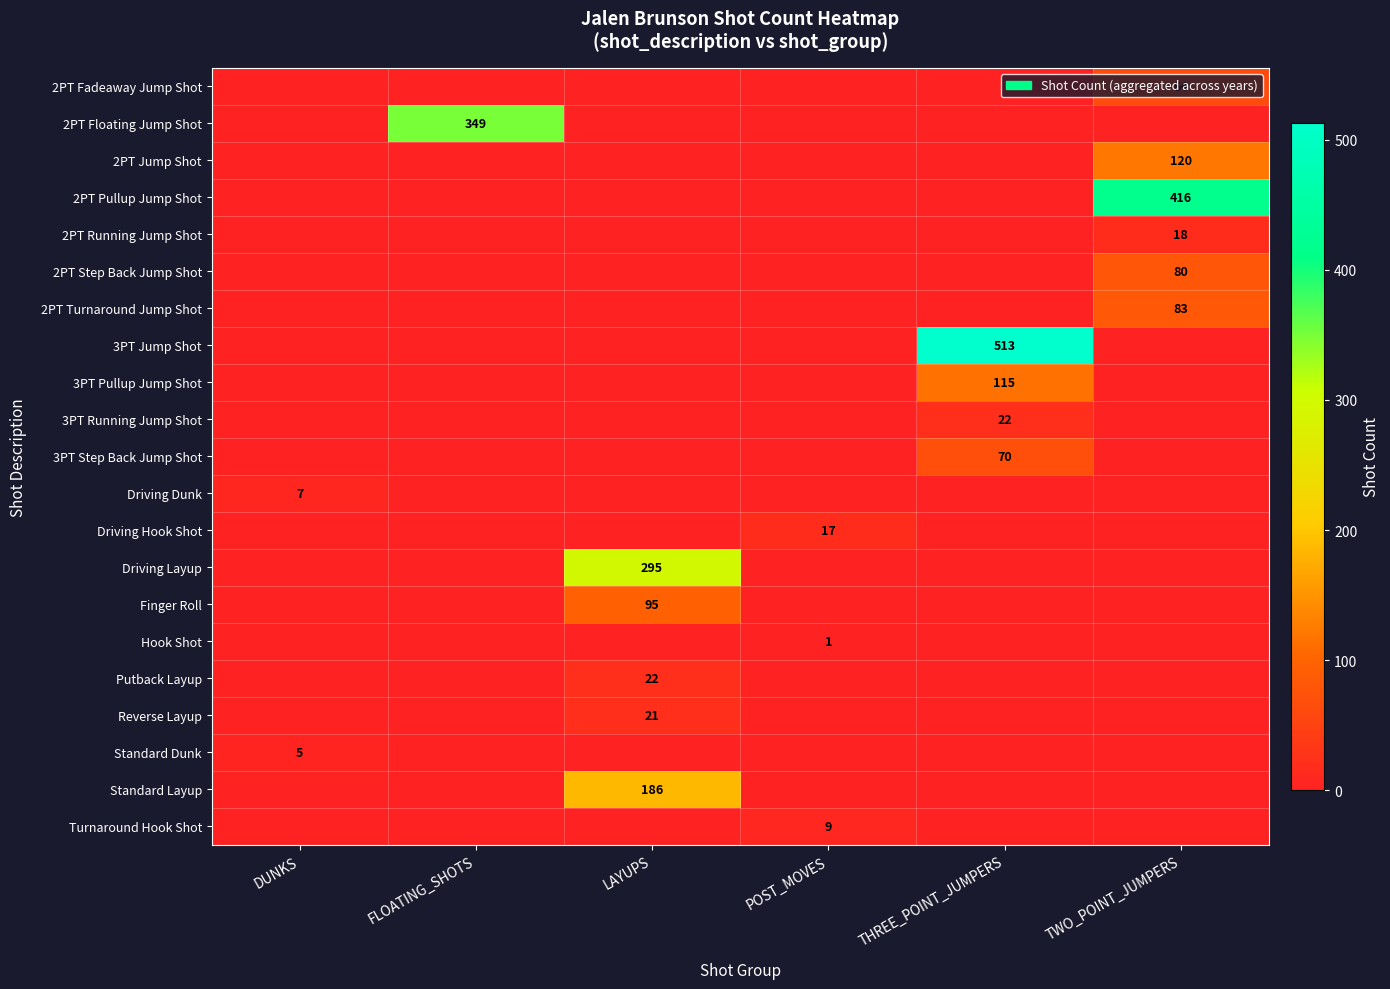

The value of Standard Dunk at DUNKS is 8. True or false?

False